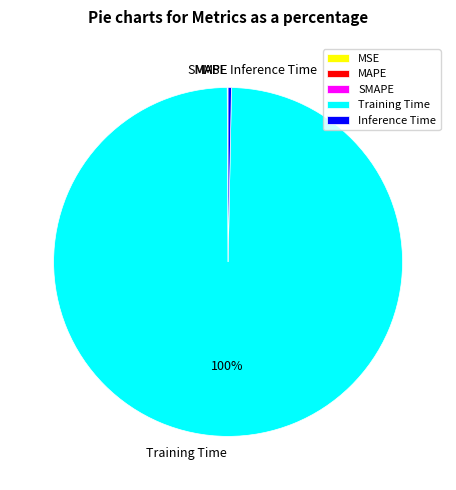

To the nearest percent, what is the difference between the largest and smallest slice percentages?

100%